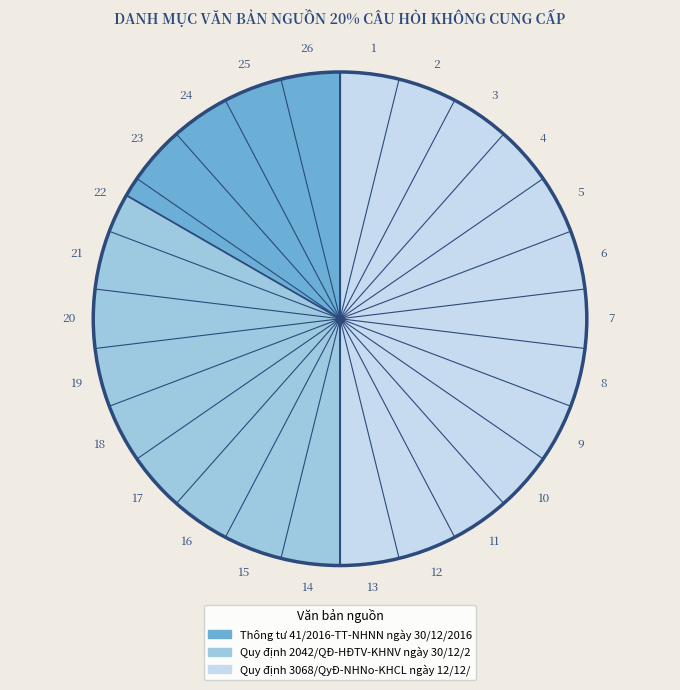

Between Thông tư 41/2016-TT-NHNN ngày 30/12/2016 and Quy định 2042/QĐ-HĐTV-KHNV ngày 30/12/2, which is larger?

Quy định 2042/QĐ-HĐTV-KHNV ngày 30/12/2